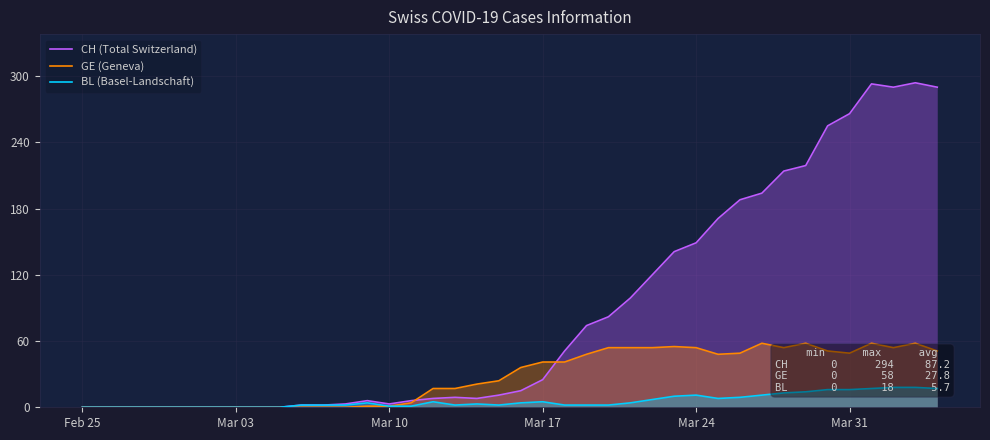

Is it true that GE (Geneva) equals 31 at Mar 31?

False